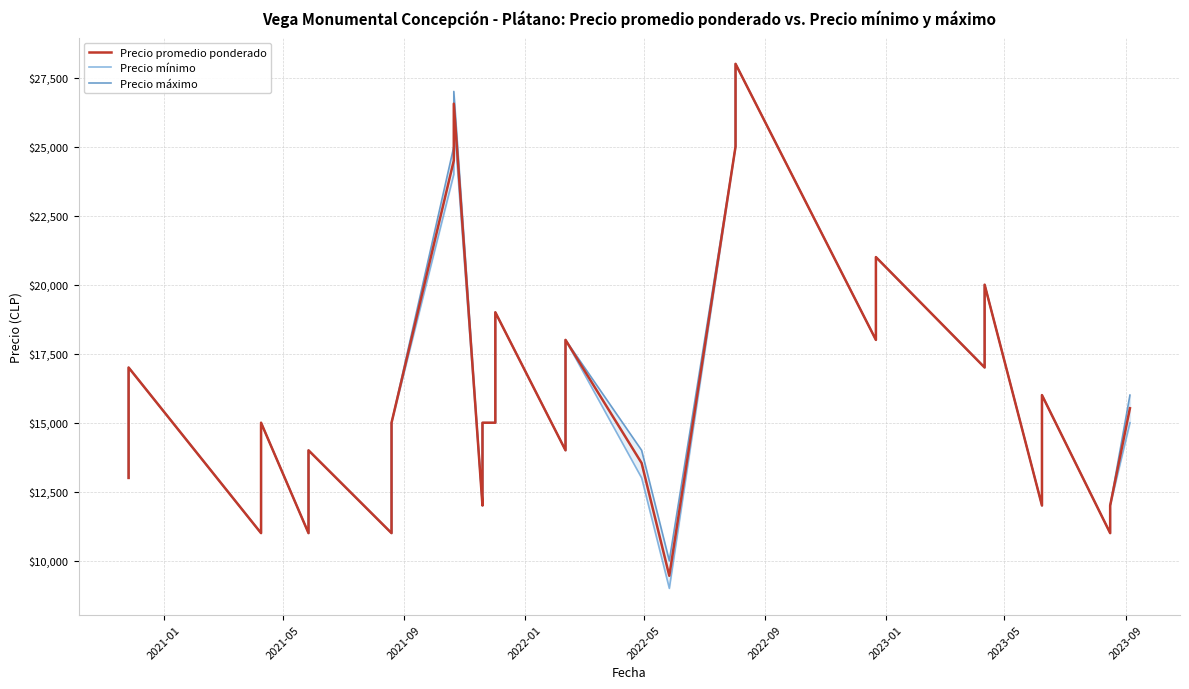

At which label does Precio mínimo first exceed 15000?

2021-09